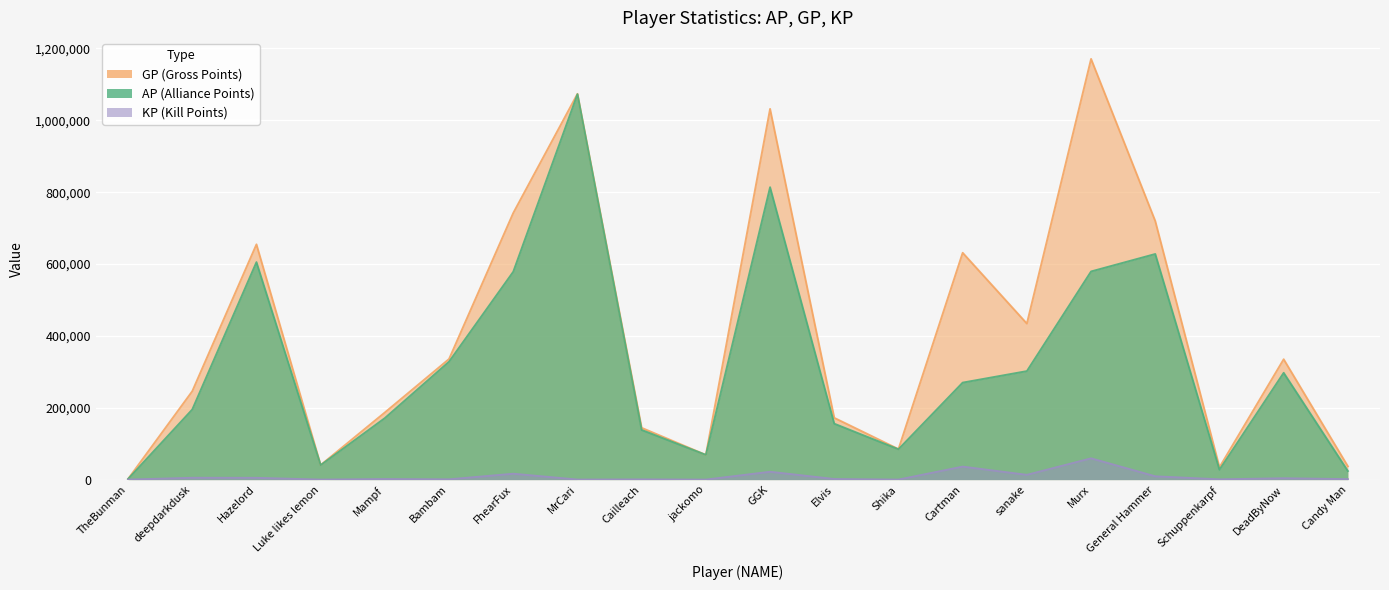

What is the value of the GP point at the 3rd from the left?

654689.0